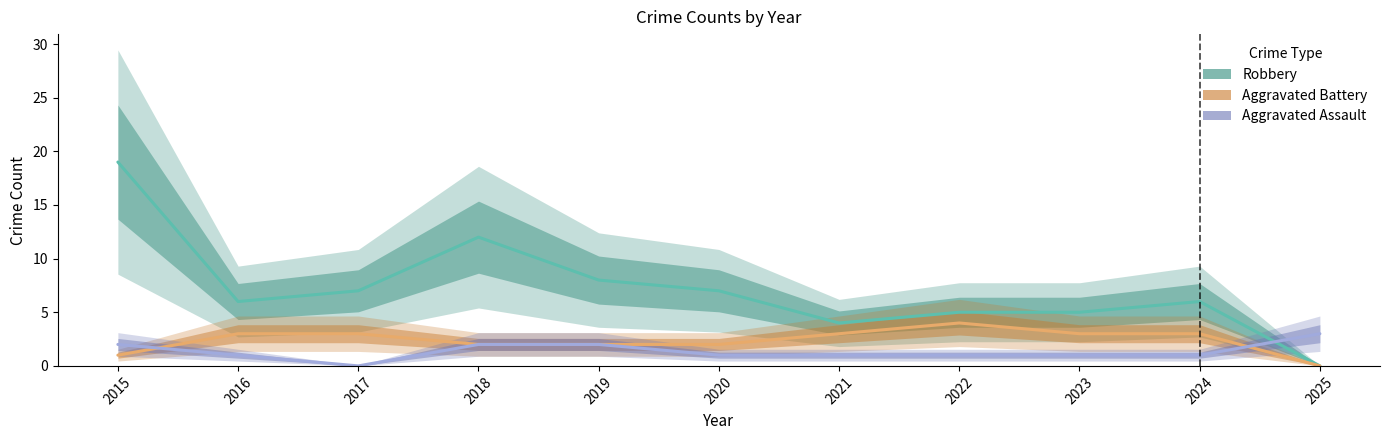

Is the value of Robbery at 2016 greater than the value of Aggravated Assault at 2023?

Yes